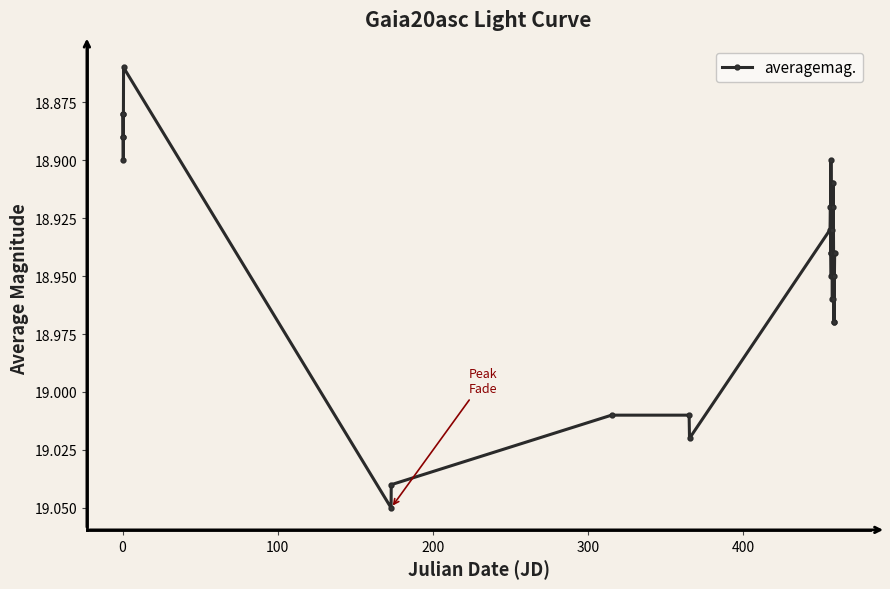

True or false: there are more than 0 points higher than both neighbors.

True